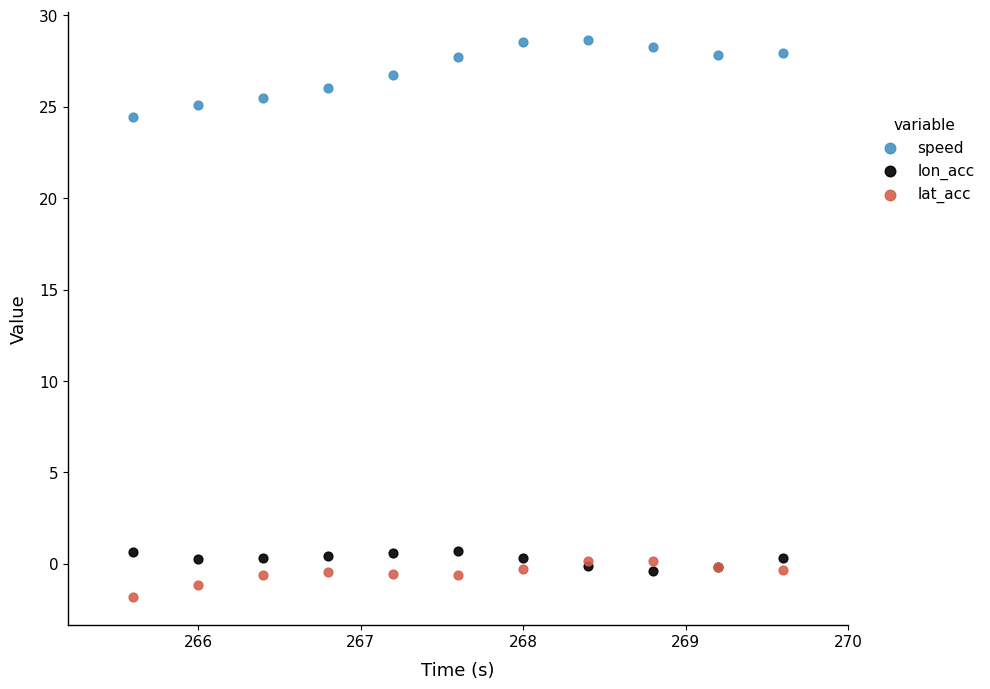

Across all series, what Y value is closest to 13?

24.4